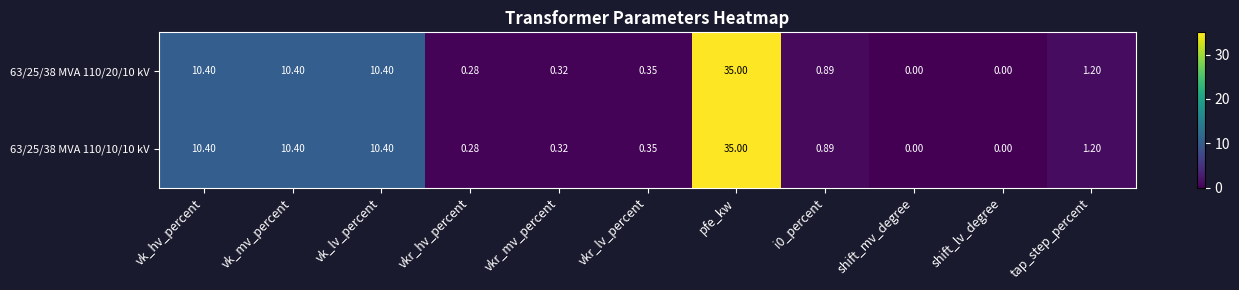

How many values in the 63/25/38 MVA 110/10/10 kV series exceed 0?

9